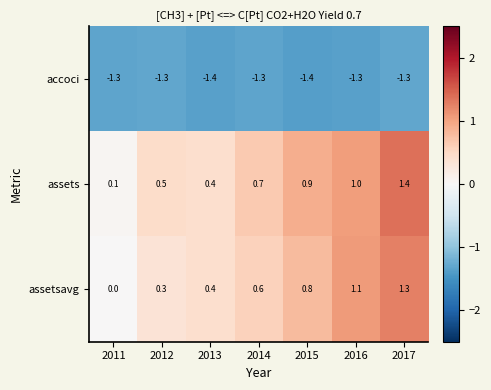

What is the sum of the assets values at 2014 and 2012?

1.2